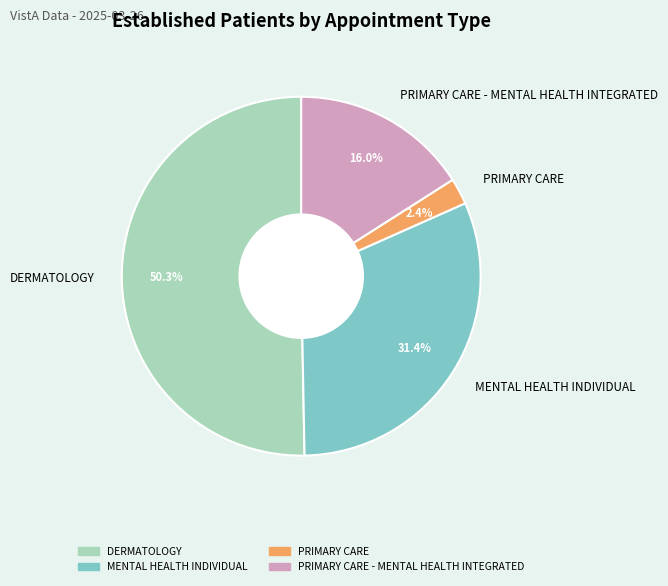

Which category has the smallest portion of the pie?

PRIMARY CARE